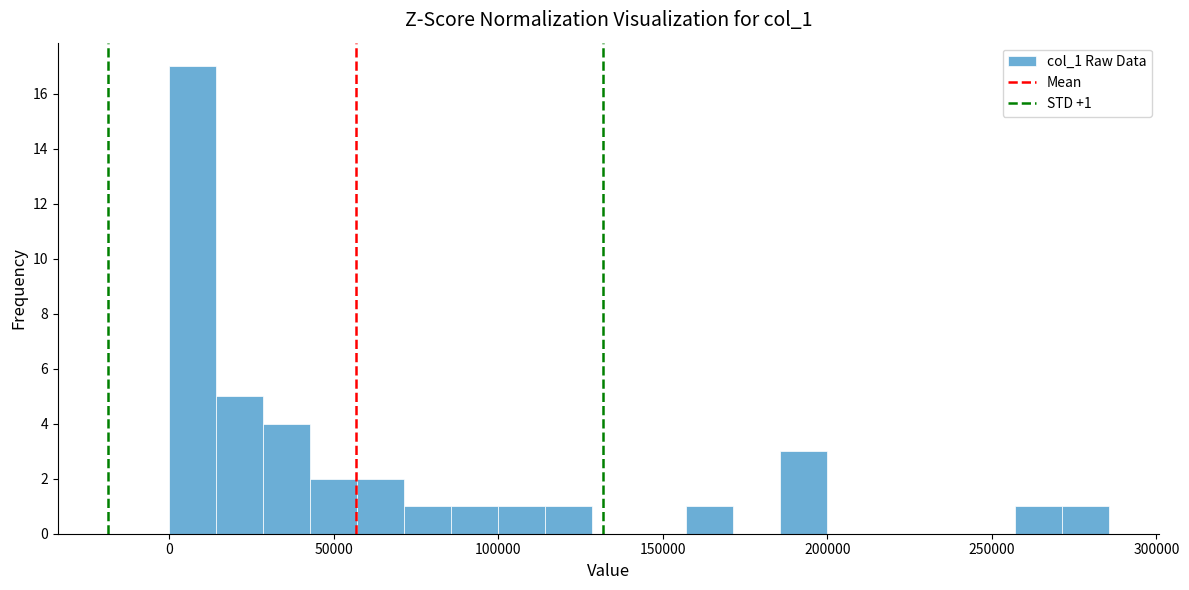

Around what value on the x-axis is the tallest bar? Give the approximate position of its centre, as read against the axis.

5000